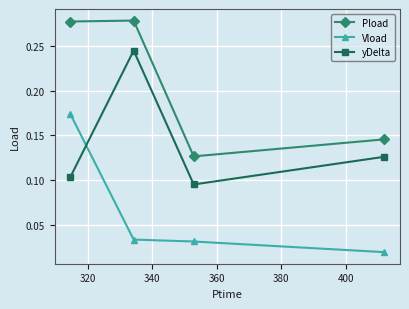

At how many categories does at least one series exceed 0?

4